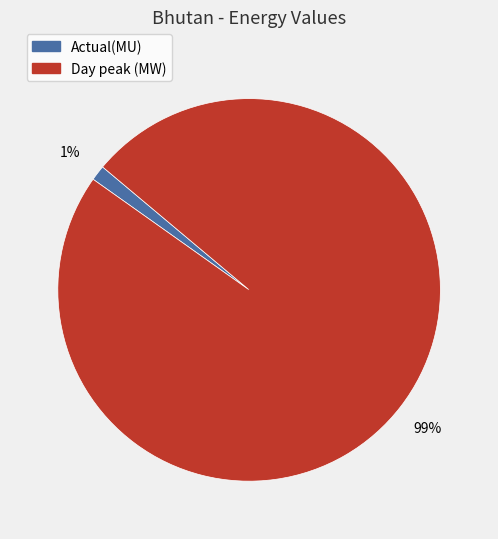

To the nearest percent, what is the average slice percentage?

50%